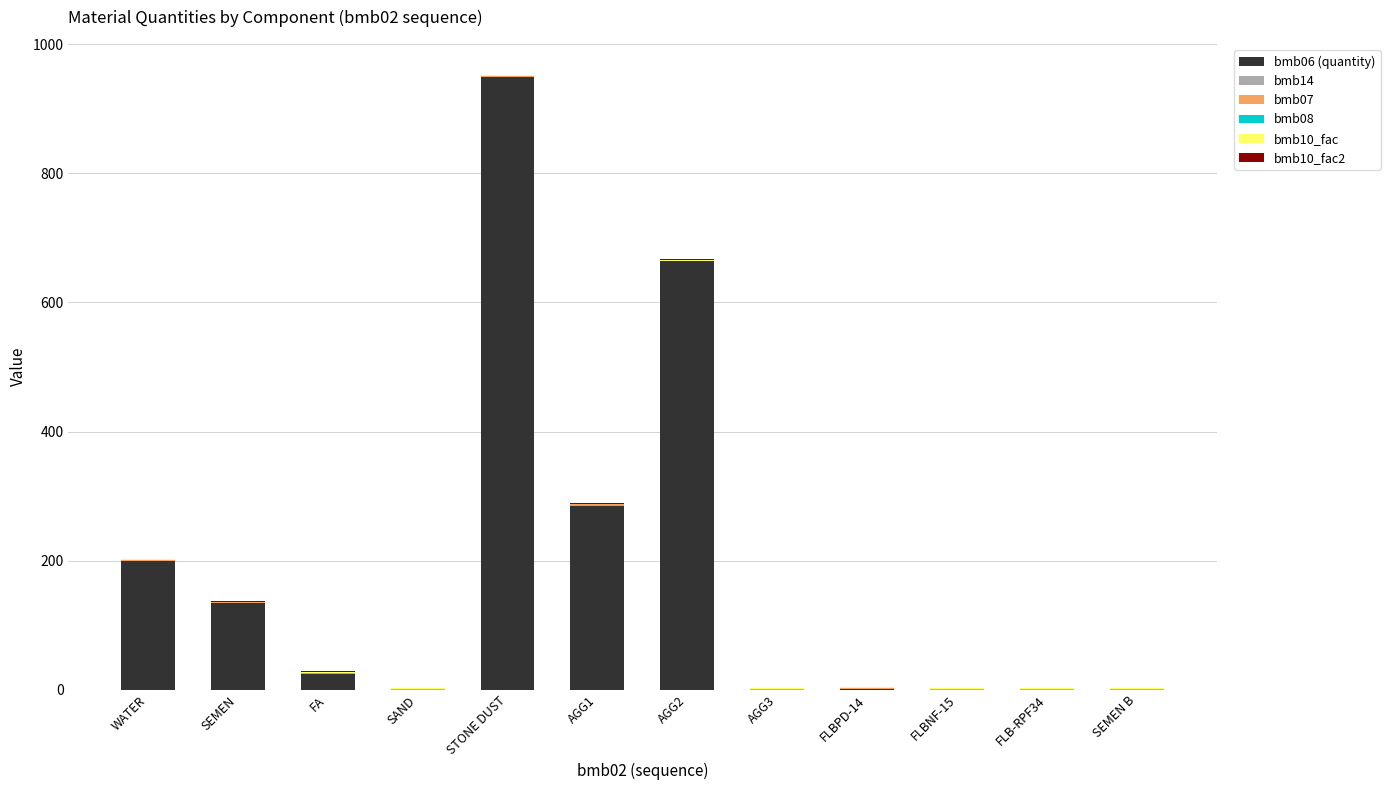

What is the sum of all bmb06 (quantity) values?

2256.5